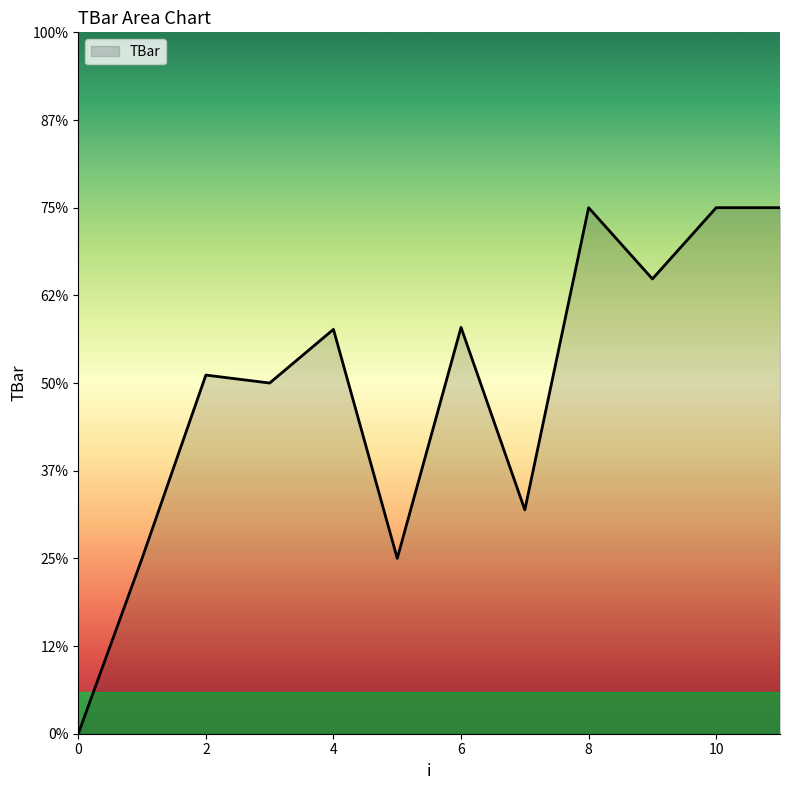

Is this an area chart (filled region under the line)?

Yes